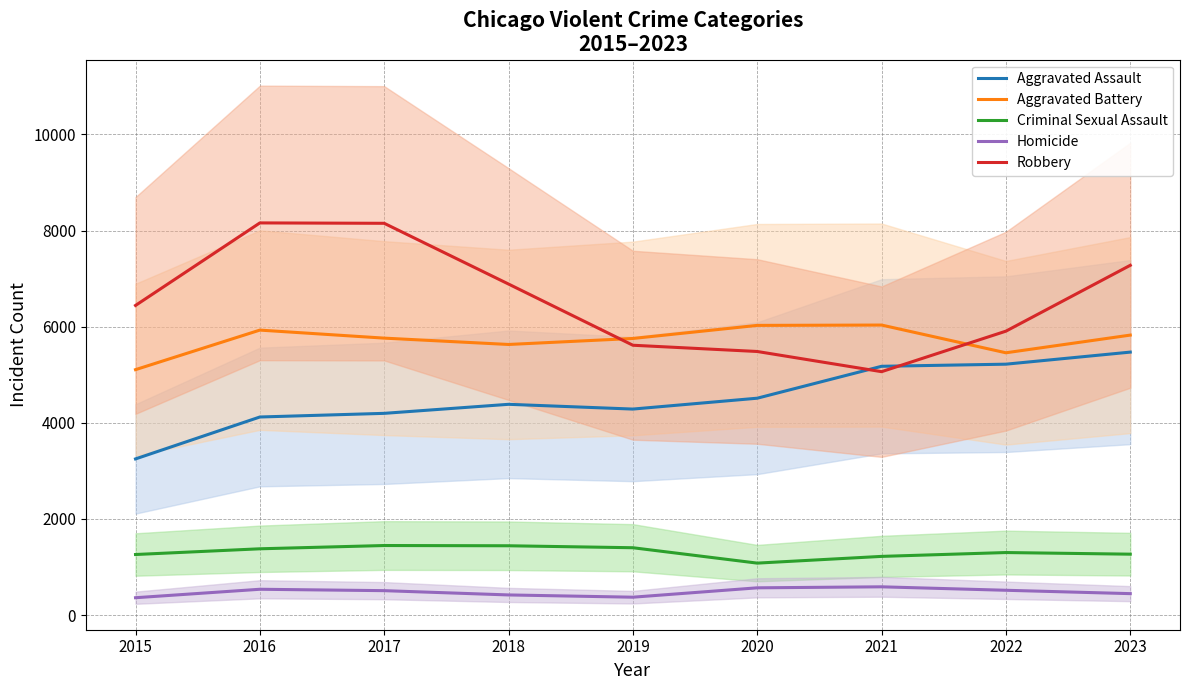

What is the value of the Robbery point at the 8th from the left?

5908